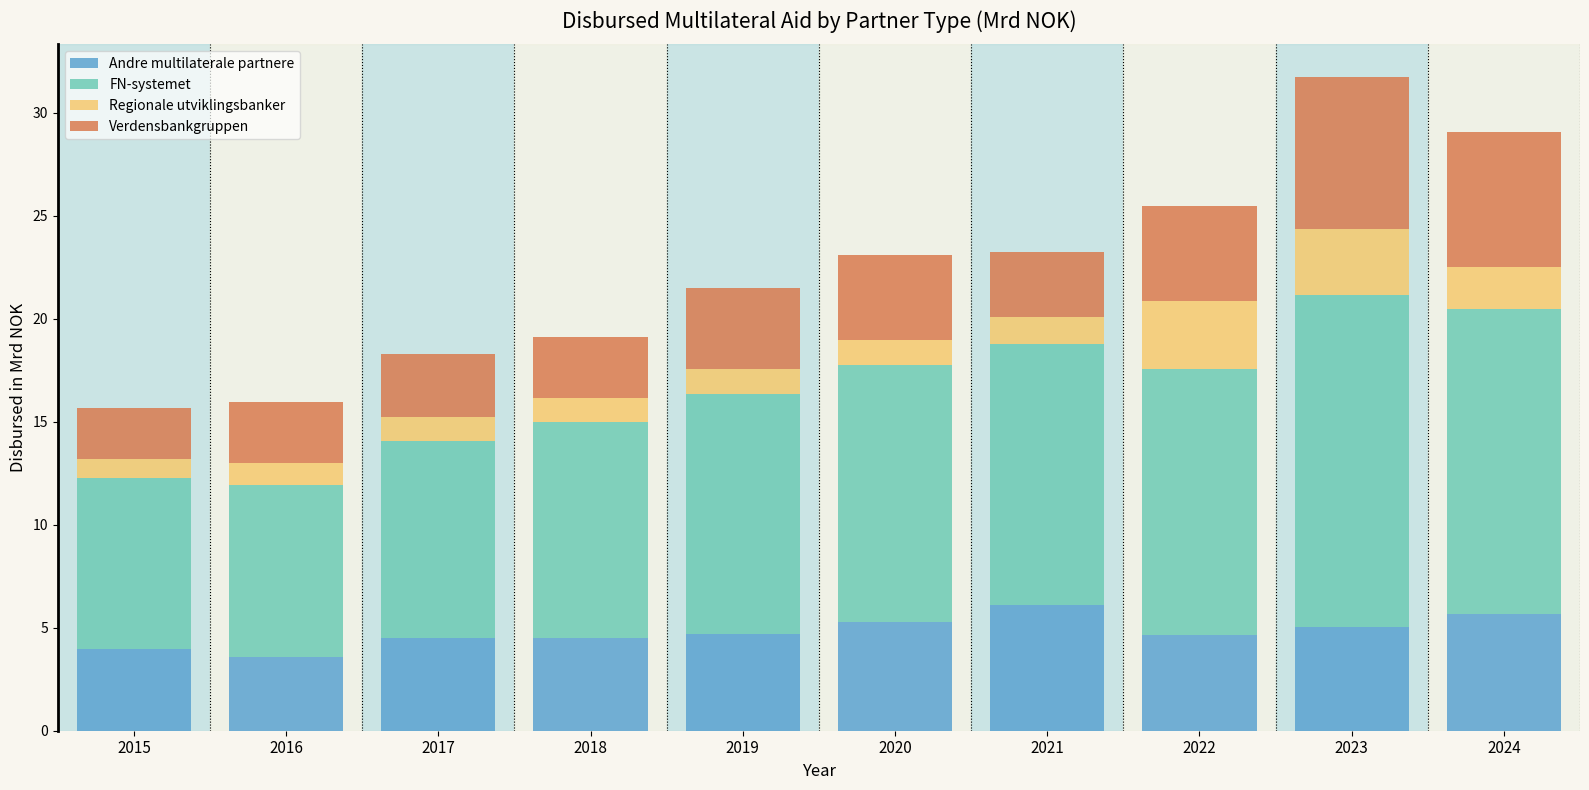

True or false: Andre multilaterale partnere has a value of 3.6 at 2016.

True